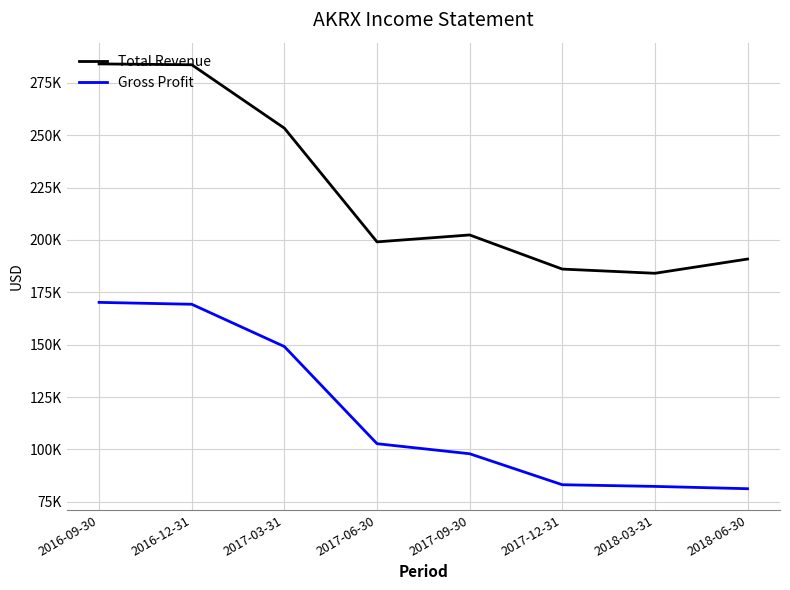

Does the chart have visible grid lines?

Yes